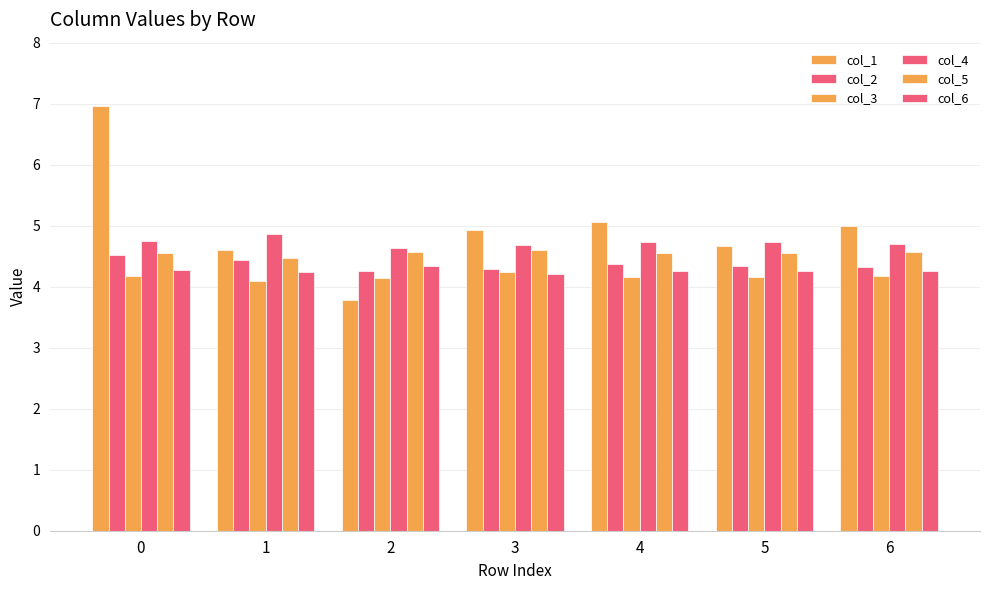

Which category has the highest value in the col_6 series?

2